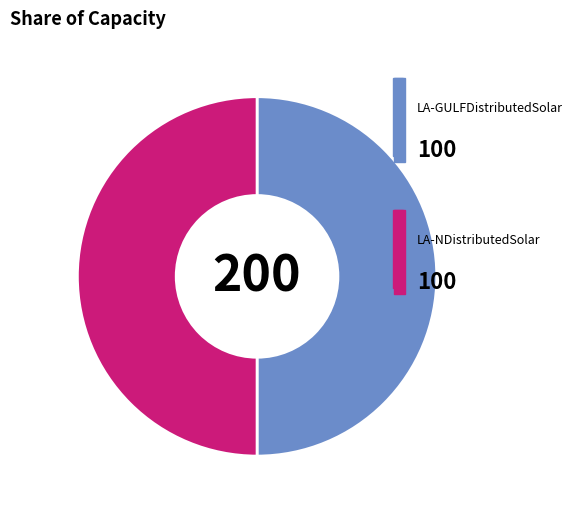

How many segments does this pie chart have?

2